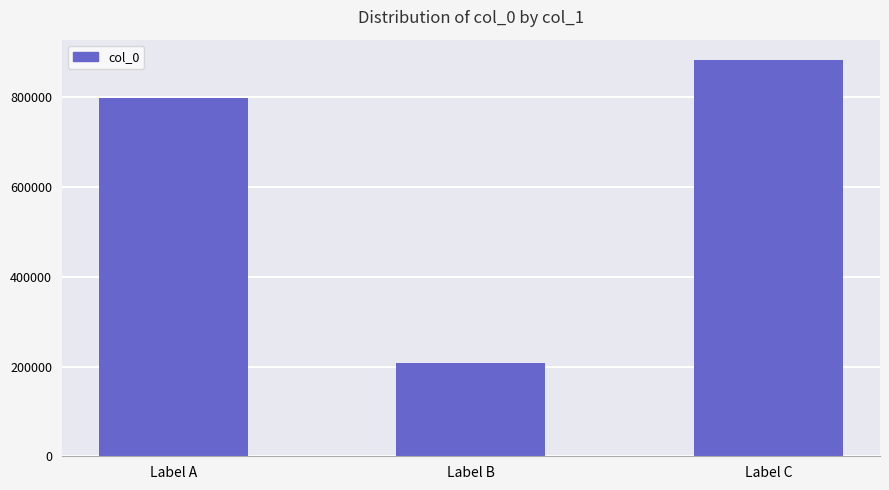

Between Label A and Label C, which is larger?

Label C